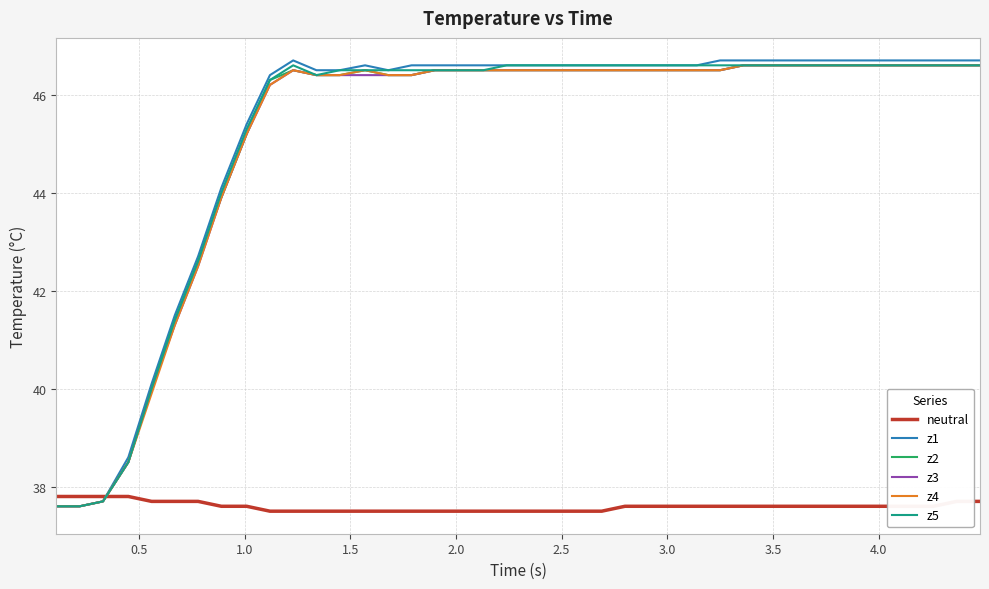

Which series has the largest range (max minus min)?

z1